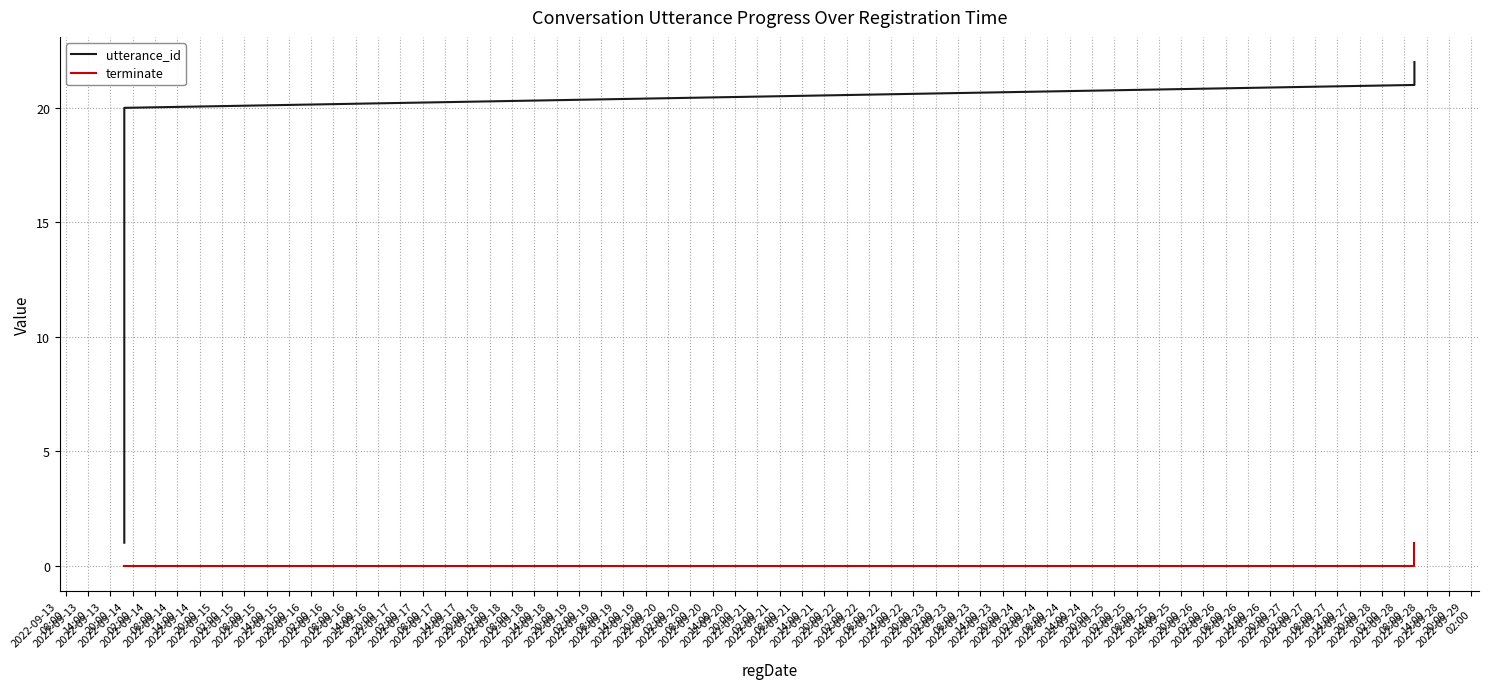

What are all the series names shown in the legend?

utterance_id, terminate